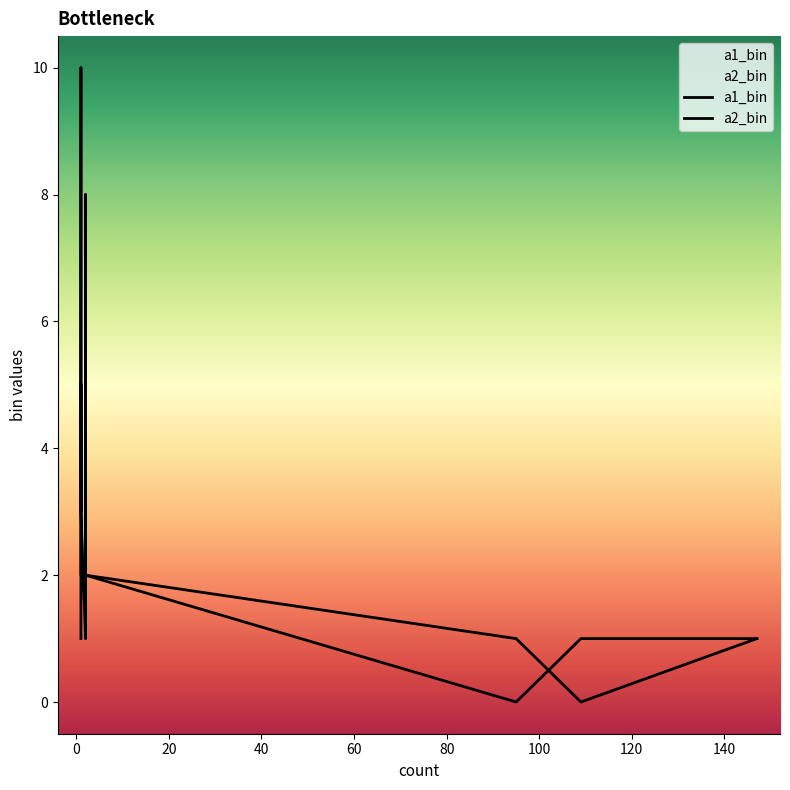

Rank the series by their average value, from highest to lowest.

a2_bin, a1_bin